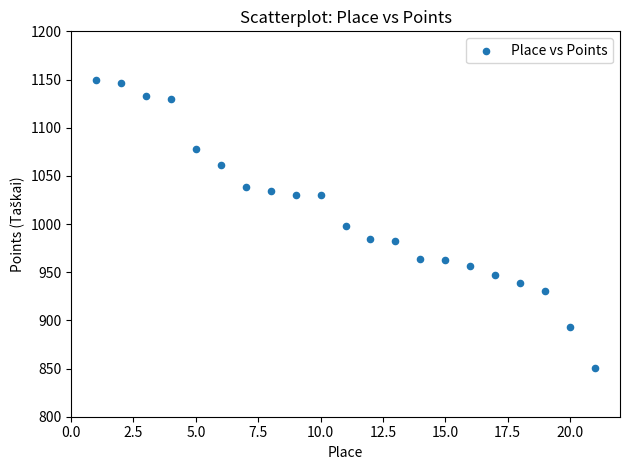

What is the range of Y values (max minus min)?

299